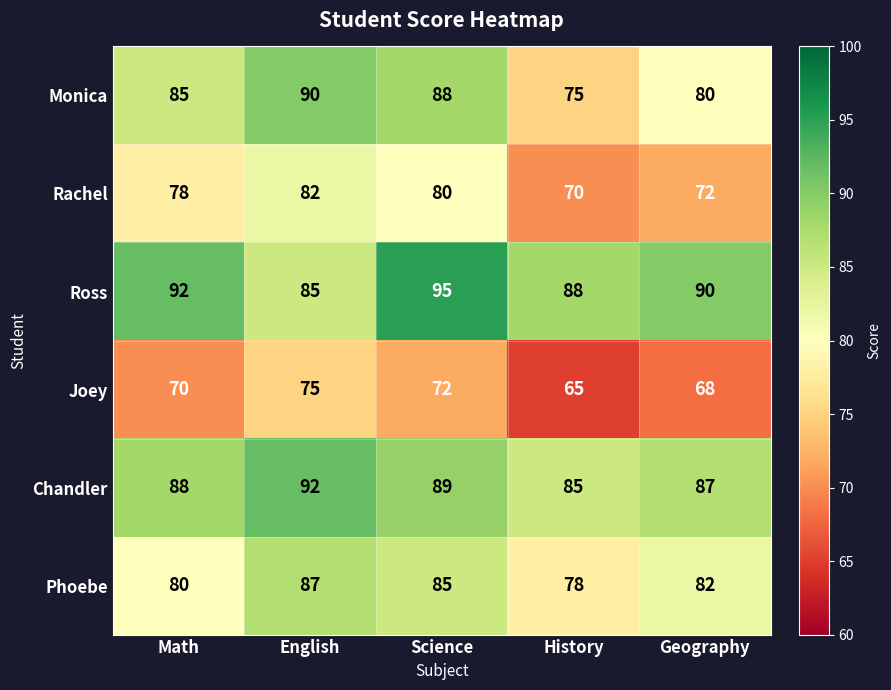

Reading right to left, transcribe all the data shown in this chart.

Monica: Geography=80	History=75	Science=88	English=90	Math=85
Rachel: Geography=72	History=70	Science=80	English=82	Math=78
Ross: Geography=90	History=88	Science=95	English=85	Math=92
Joey: Geography=68	History=65	Science=72	English=75	Math=70
Chandler: Geography=87	History=85	Science=89	English=92	Math=88
Phoebe: Geography=82	History=78	Science=85	English=87	Math=80